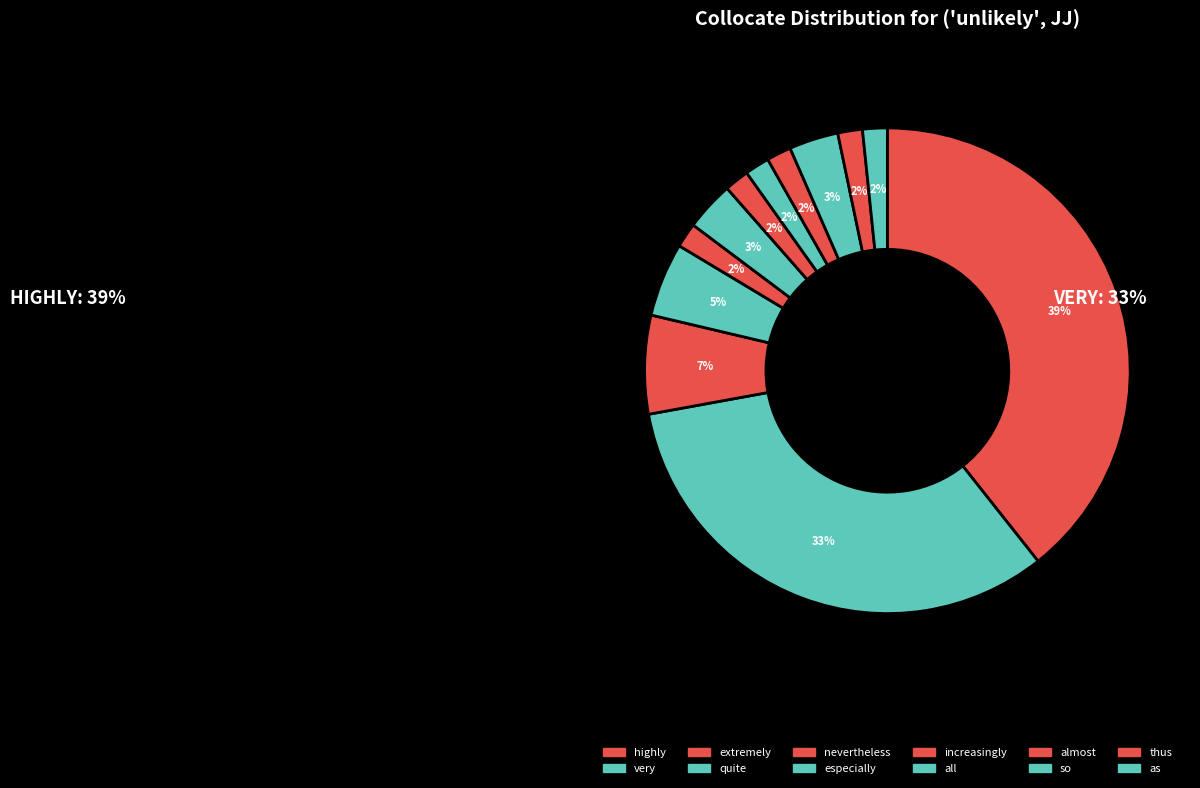

True or false: highly accounts for 51% of the total.

False